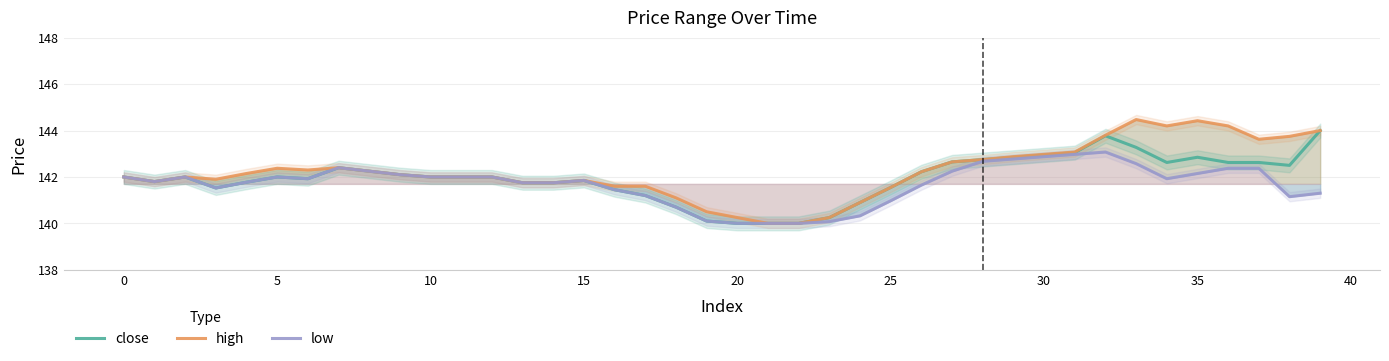

How many data points does each series have?

40